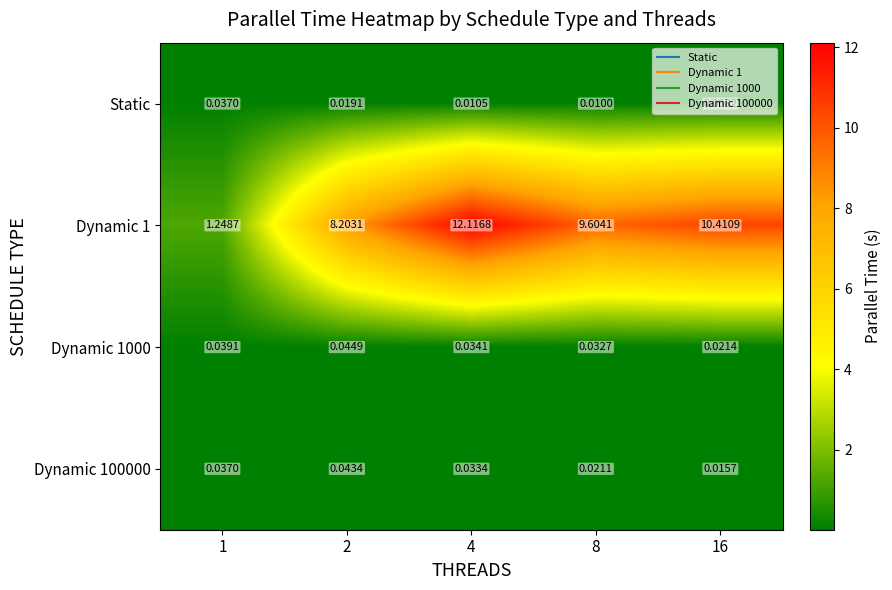

Is the value of Dynamic 1000 at 2 greater than the value of Static at 8?

Yes